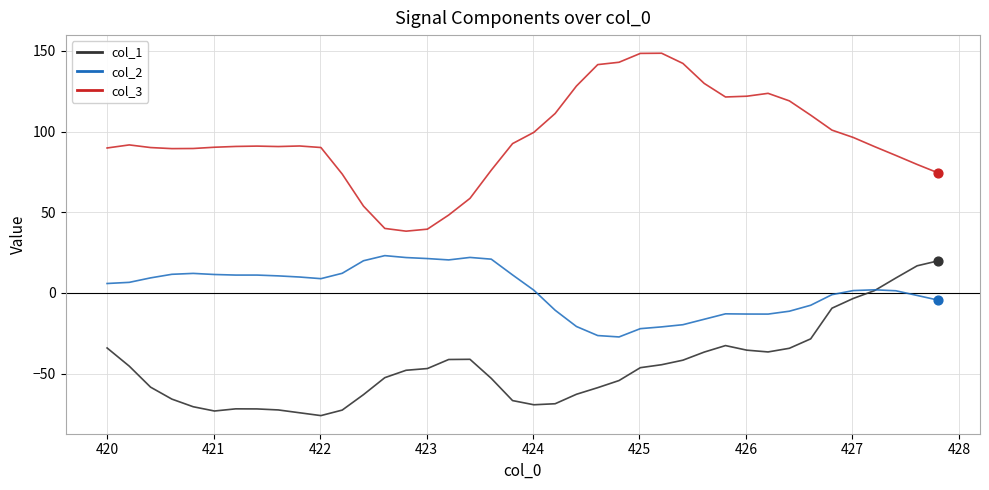

What are all the series names shown in the legend?

col_1, col_2, col_3